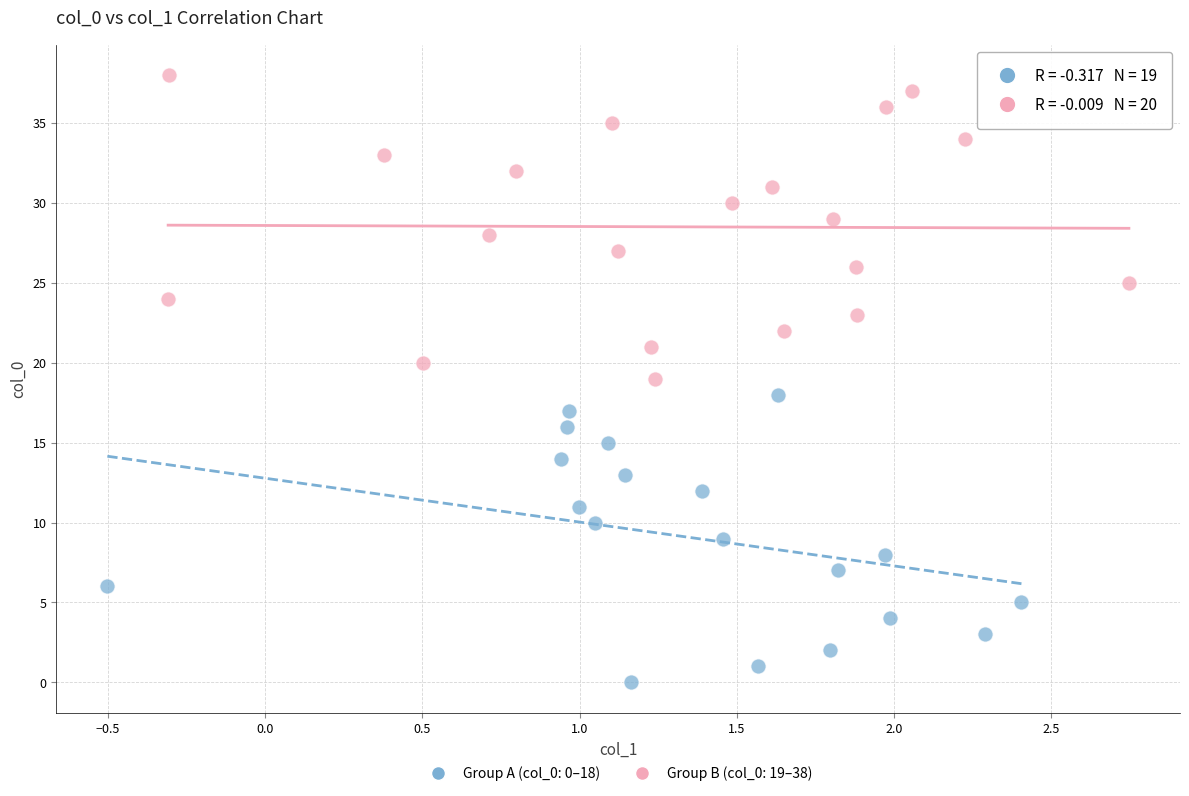

Which series reaches the minimum Y coordinate?

Group A (col_0: 0–18)